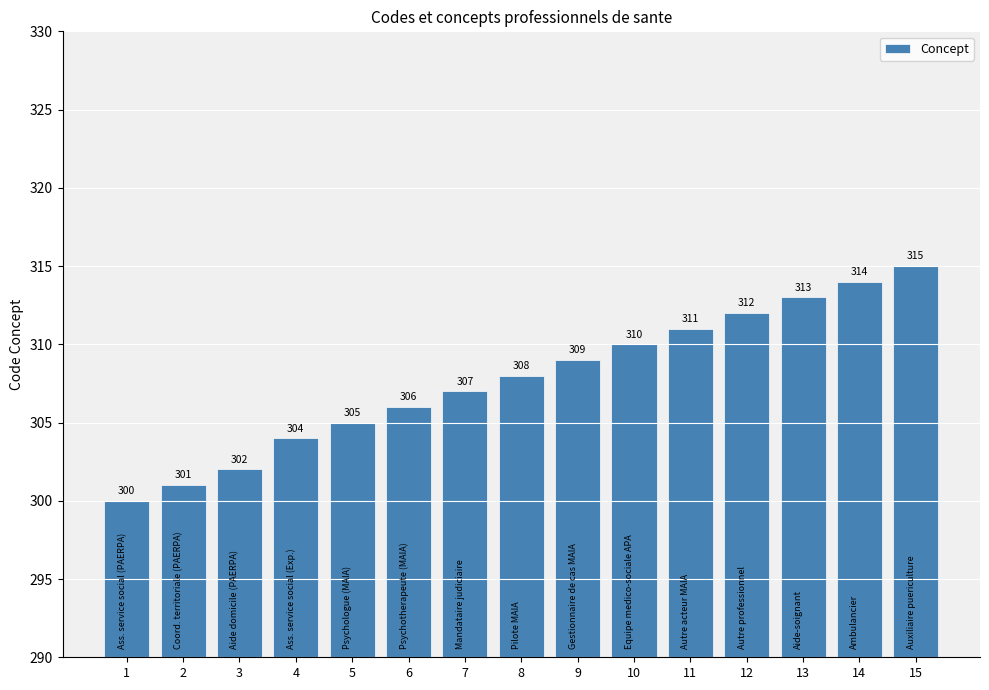

Between 12 and 6, which is larger?

12